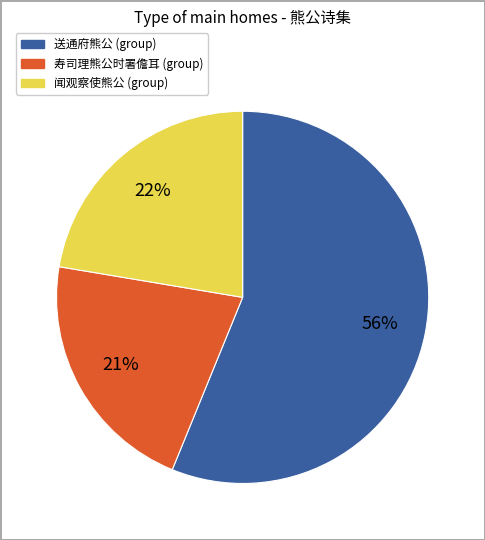

How many slices are in this pie chart?

3